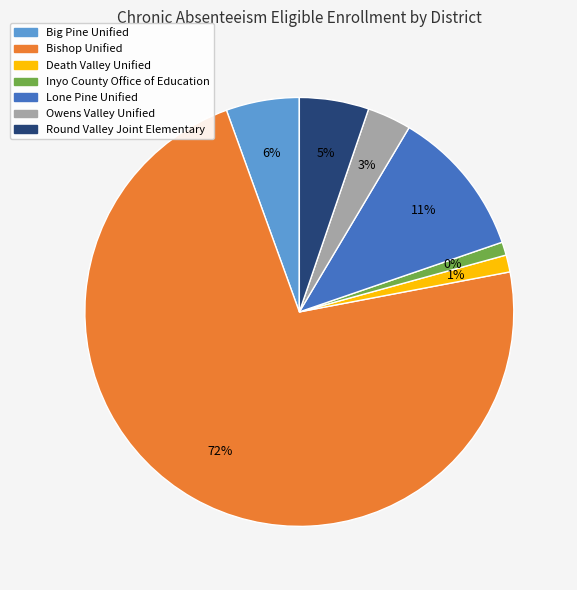

What is the change in value from Bishop Unified to Death Valley Unified?

-1999